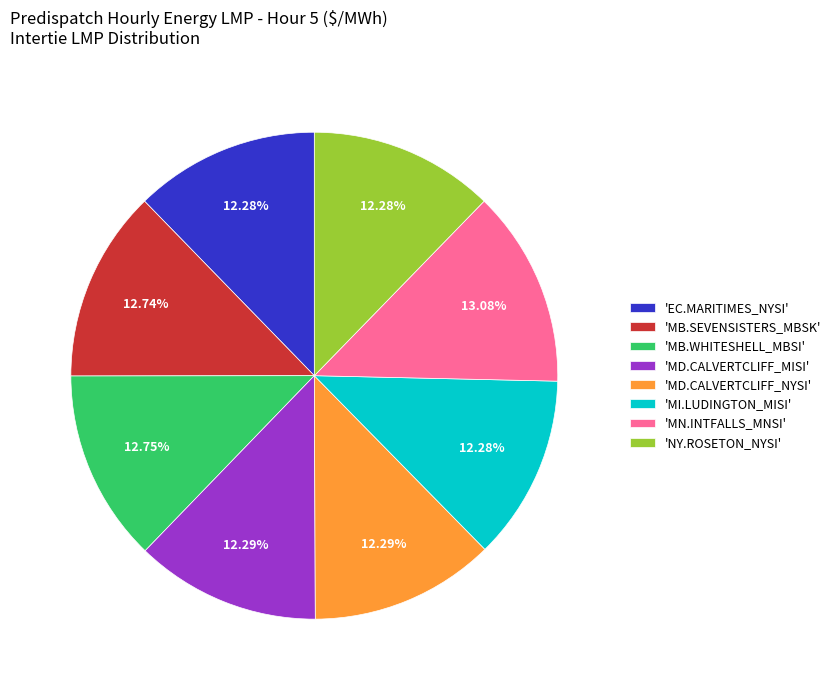

Does any single category account for the majority?

No